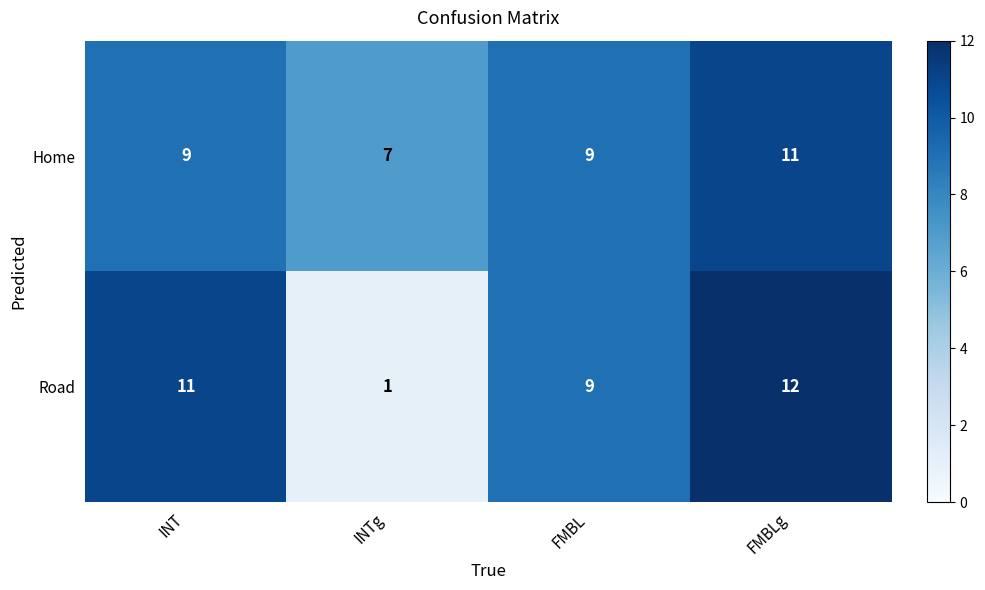

At INT, list the series in order from largest to smallest.

Road, Home